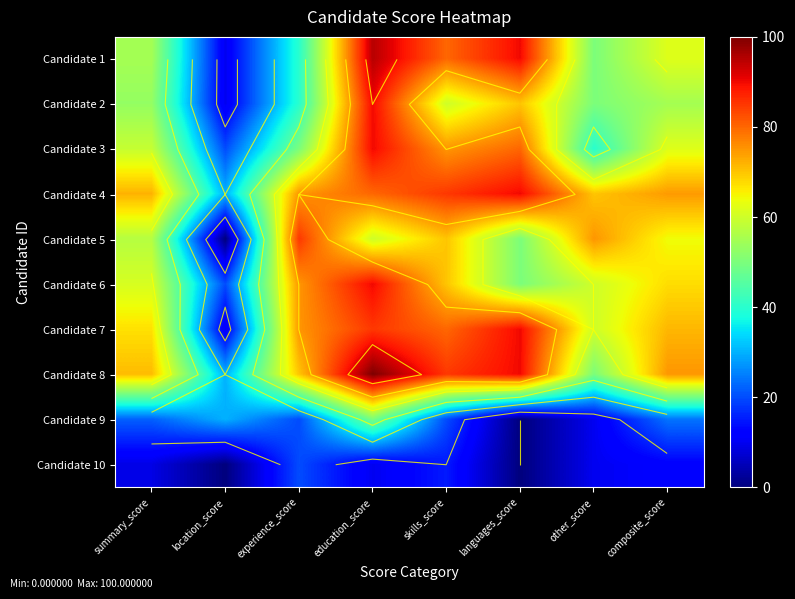

What is the difference between the Candidate 2 values at experience_score and location_score?

30.0